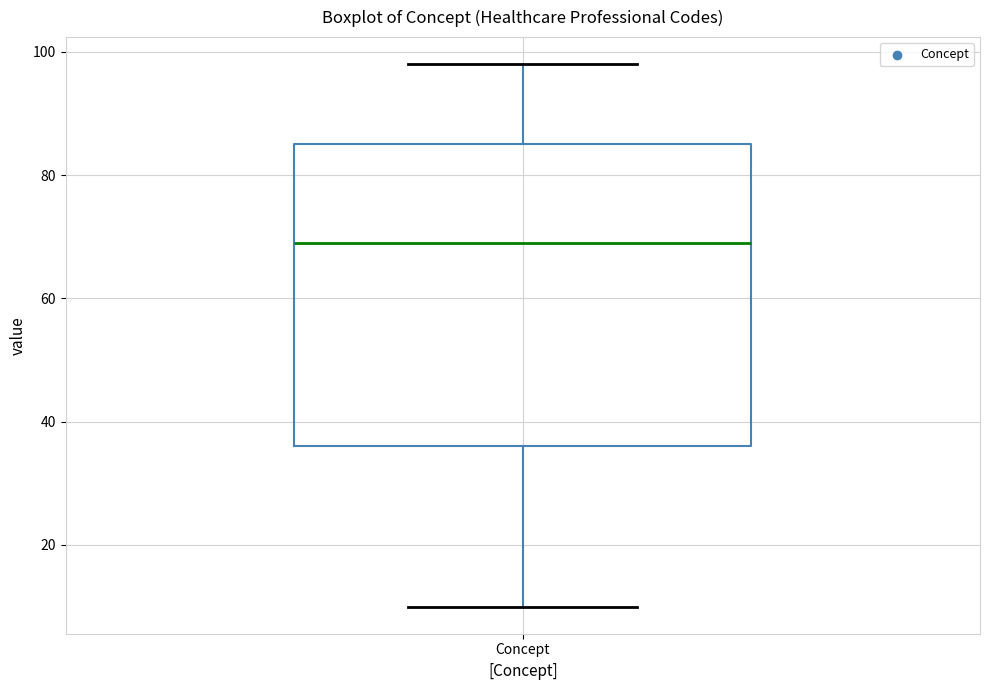

Where does the upper whisker of the box for Concept end on the y-axis? The values are not printed on the chart, so give them approximately, as read against the axis.

98